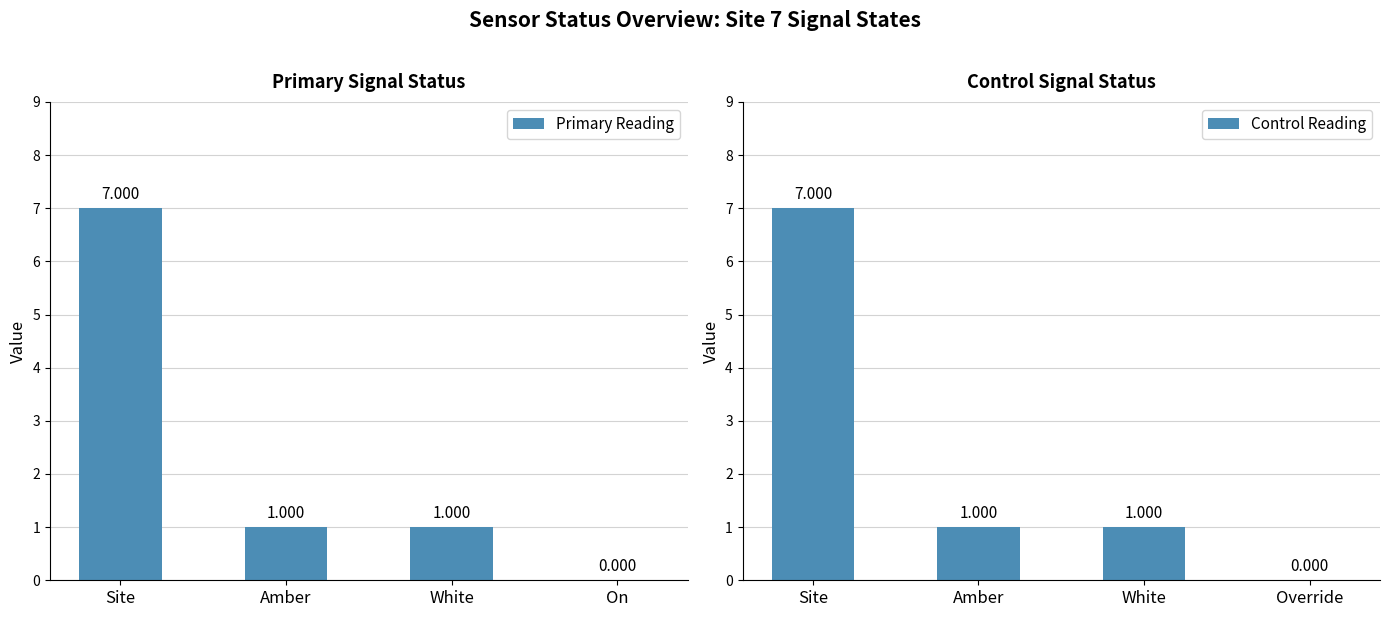

Rank the series at Site from highest to lowest value.

Primary Reading, Control Reading